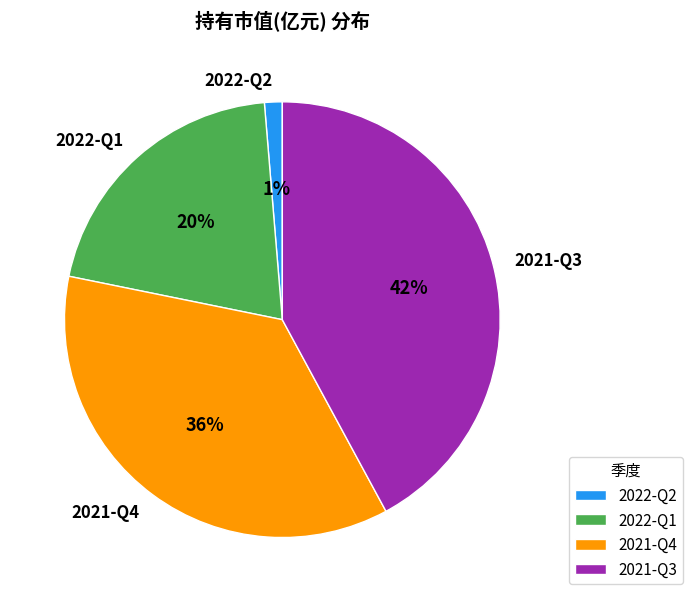

Between 2021-Q3 and 2021-Q4, which is larger?

2021-Q3